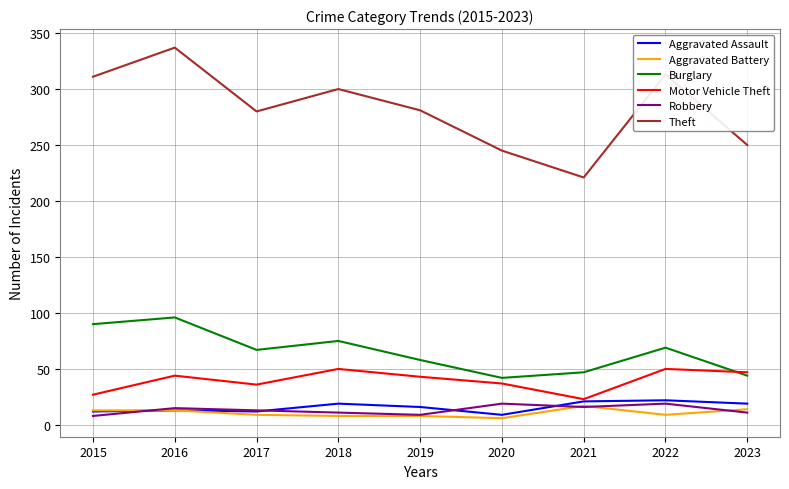

Rank the series at 2022 from lowest to highest value.

Aggravated Battery, Robbery, Aggravated Assault, Motor Vehicle Theft, Burglary, Theft